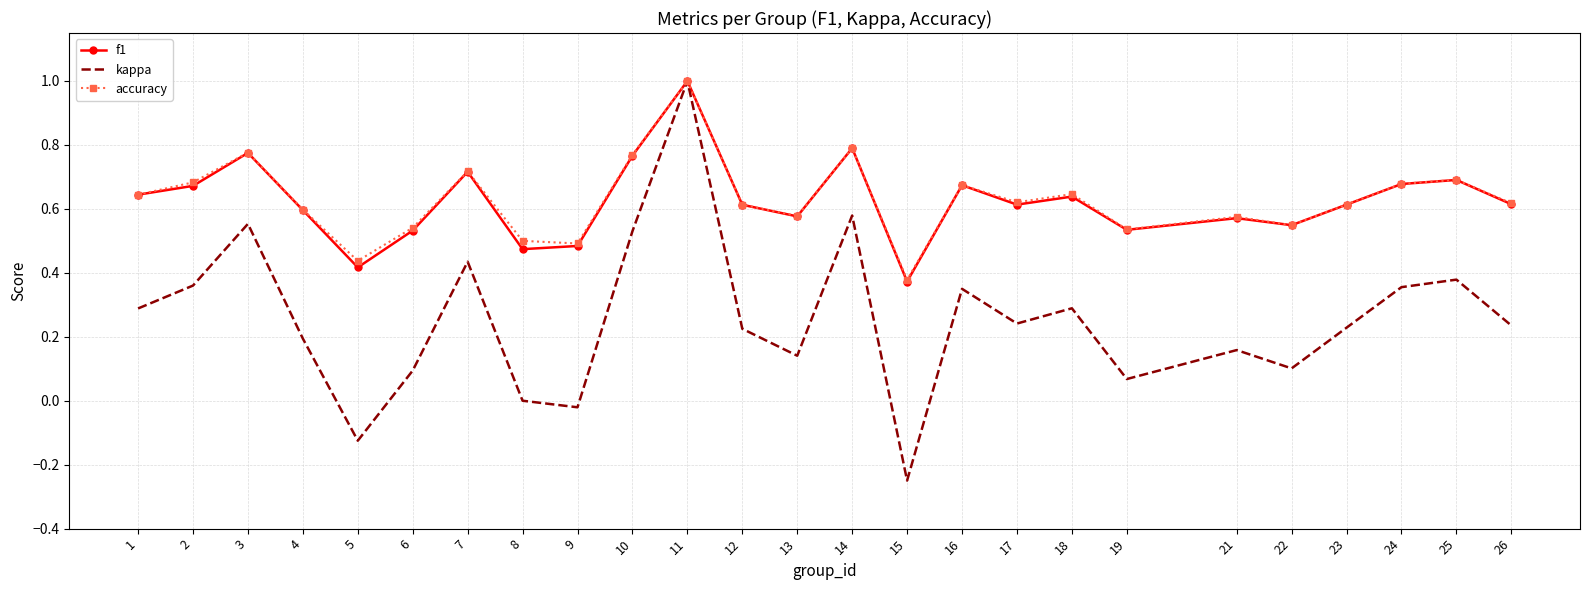

Where is the first local minimum for kappa?

5